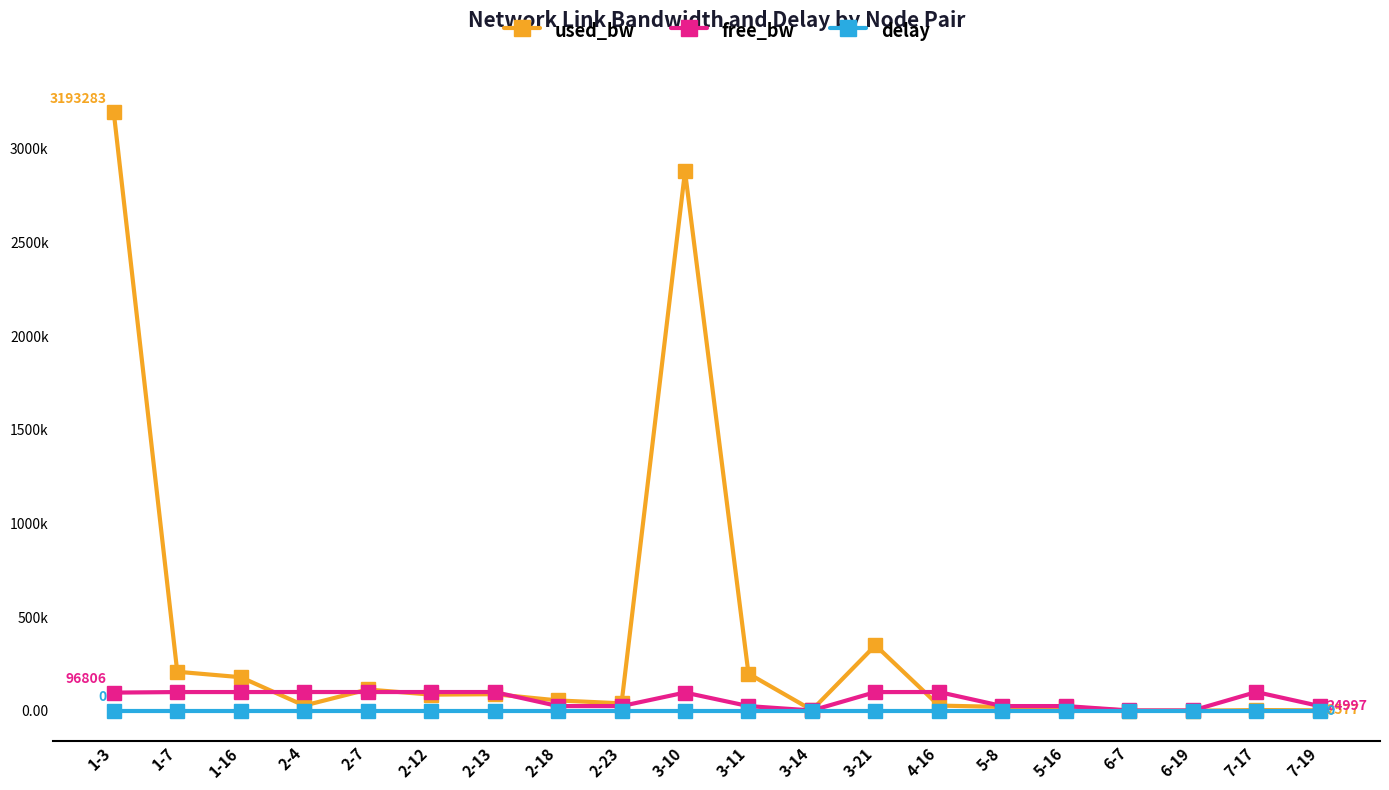

Is this an area chart (filled region under the line)?

No